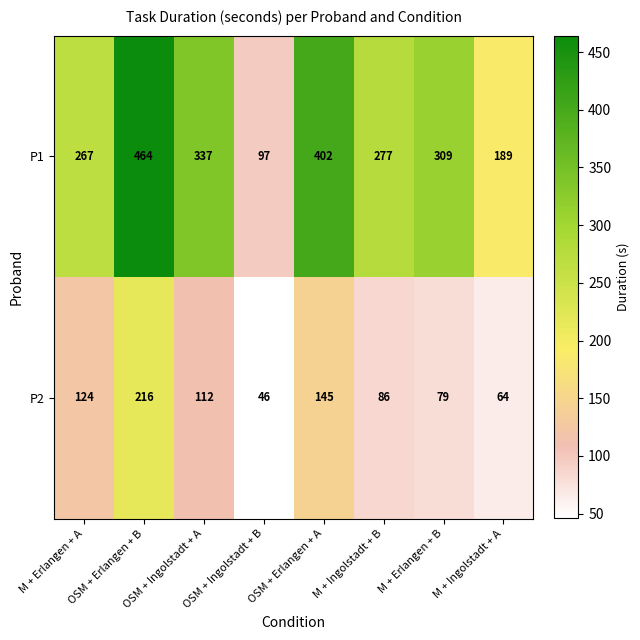

At how many categories does at least one series exceed 441?

1